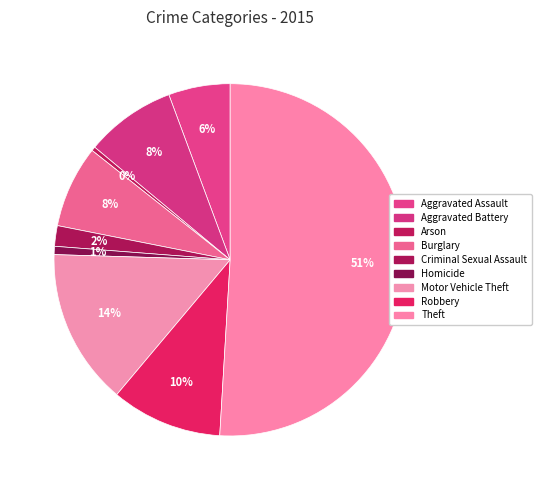

Approximately how many times larger is the value at Theft compared to Aggravated Assault?

9.0